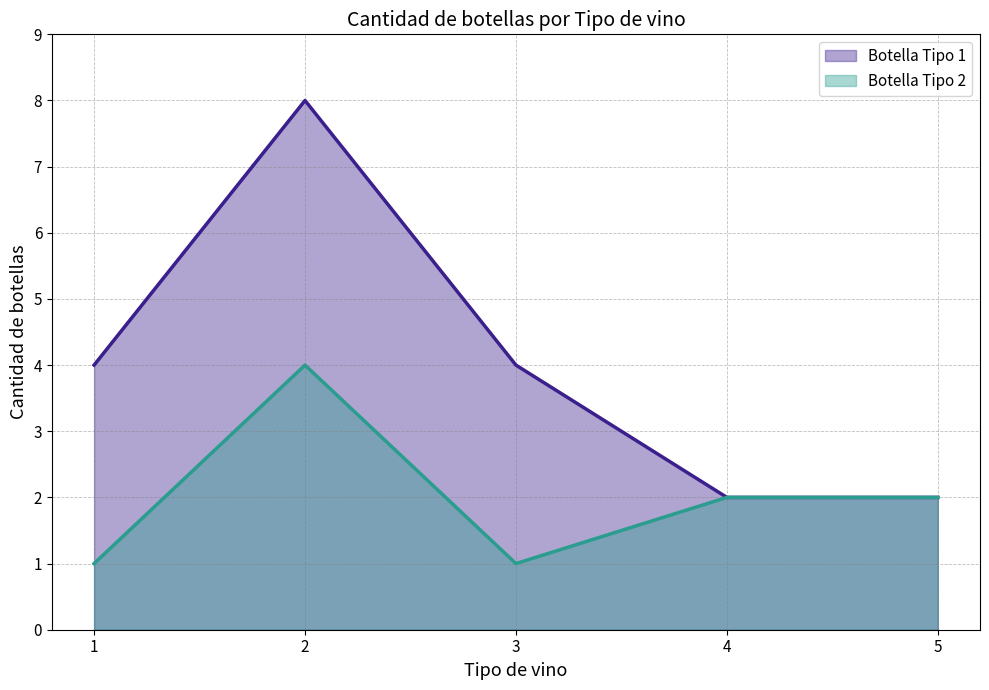

How many lines are shown in the chart?

2